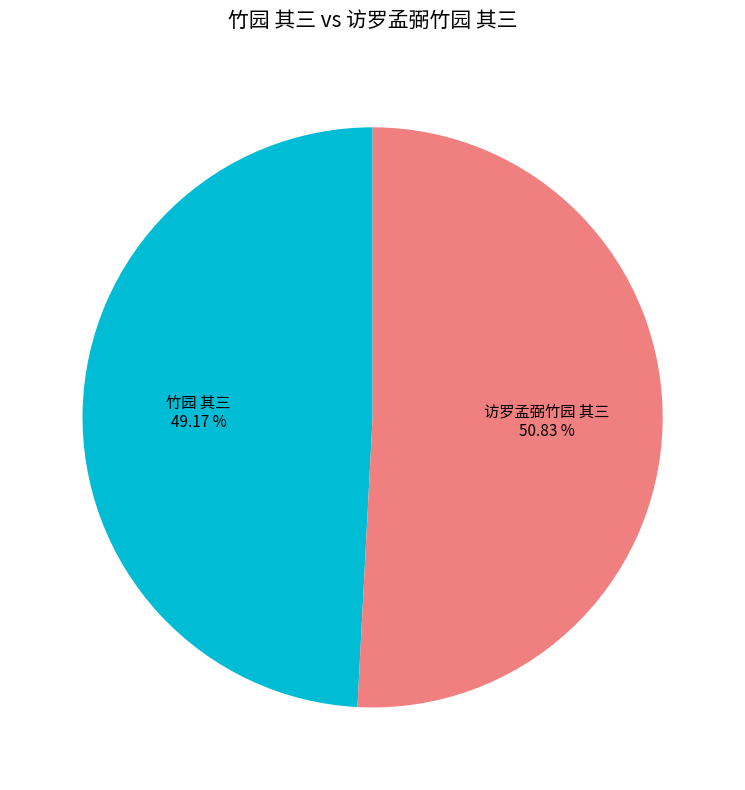

Is there any slice that represents more than half of the pie?

Yes